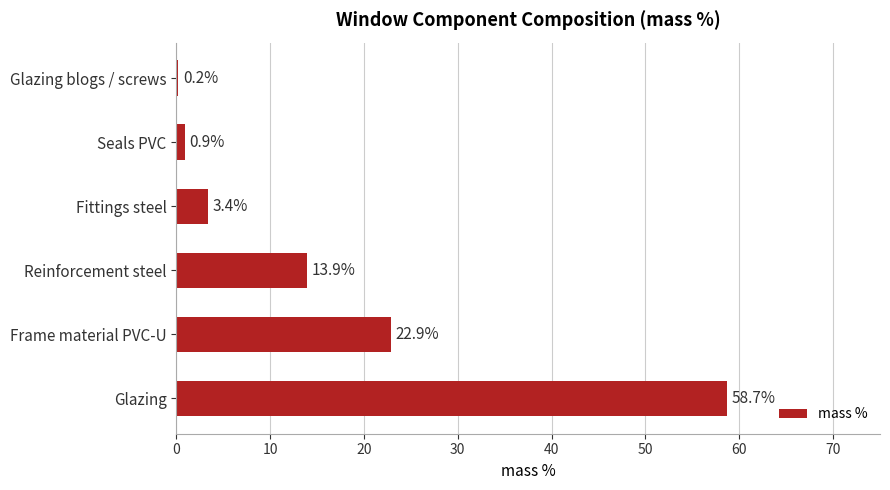

Approximately how many times larger is the value at Reinforcement steel compared to Fittings steel?

4.1